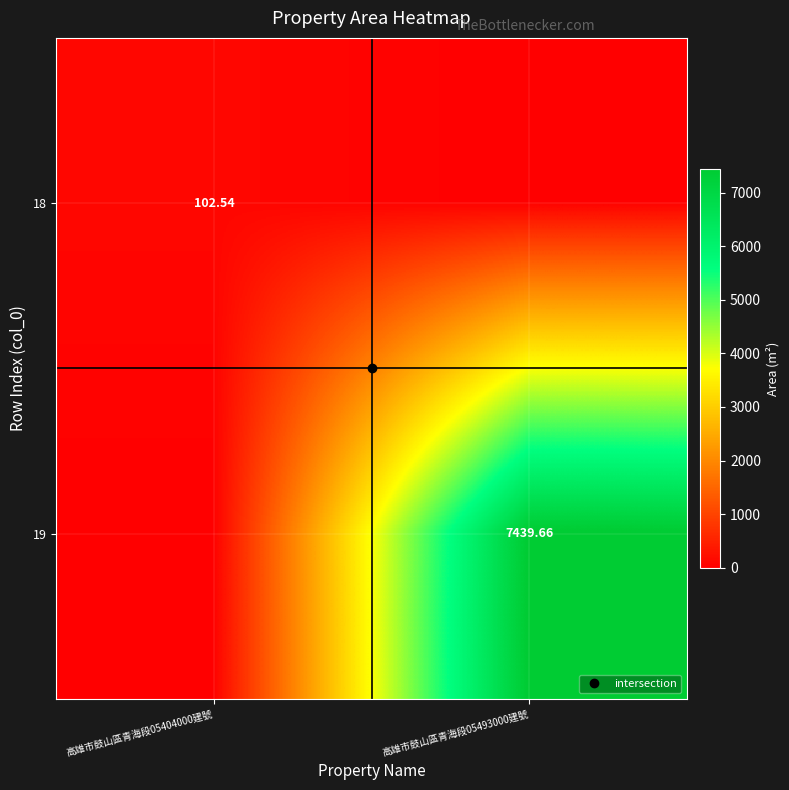

List the labels in order of 18 value, smallest first.

高雄市鼓山區青海段05493000建號, 高雄市鼓山區青海段05404000建號